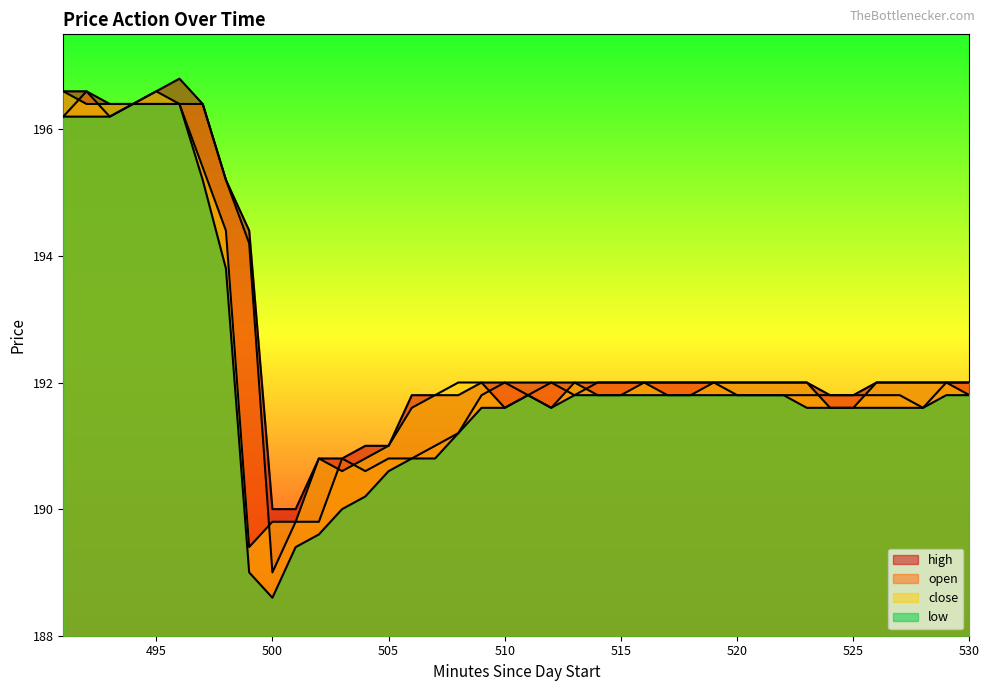

At how many categories does at least one series exceed 188?

40